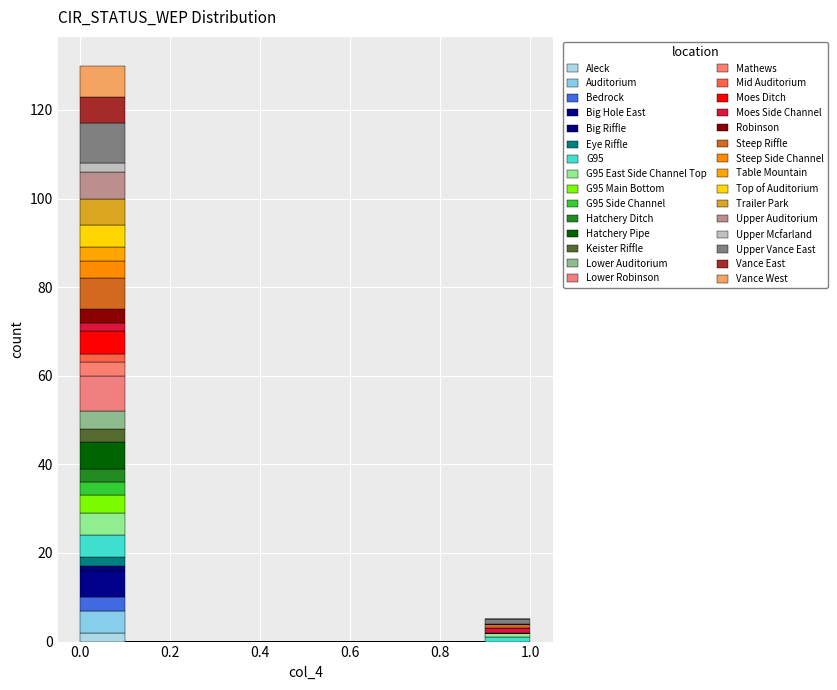

Which range on the x-axis has the tallest stacked bar (by total height)?

0.0 to 0.1